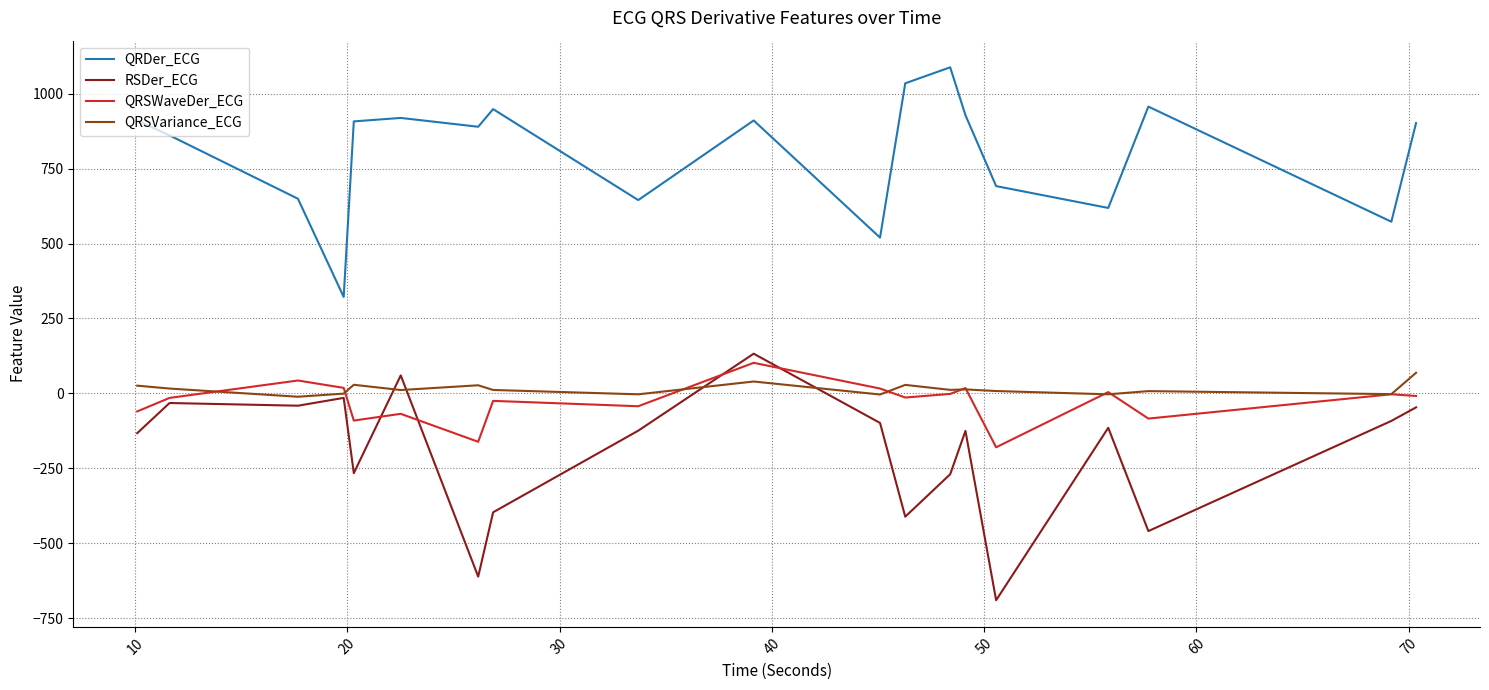

What is the smallest value displayed?

-690.3